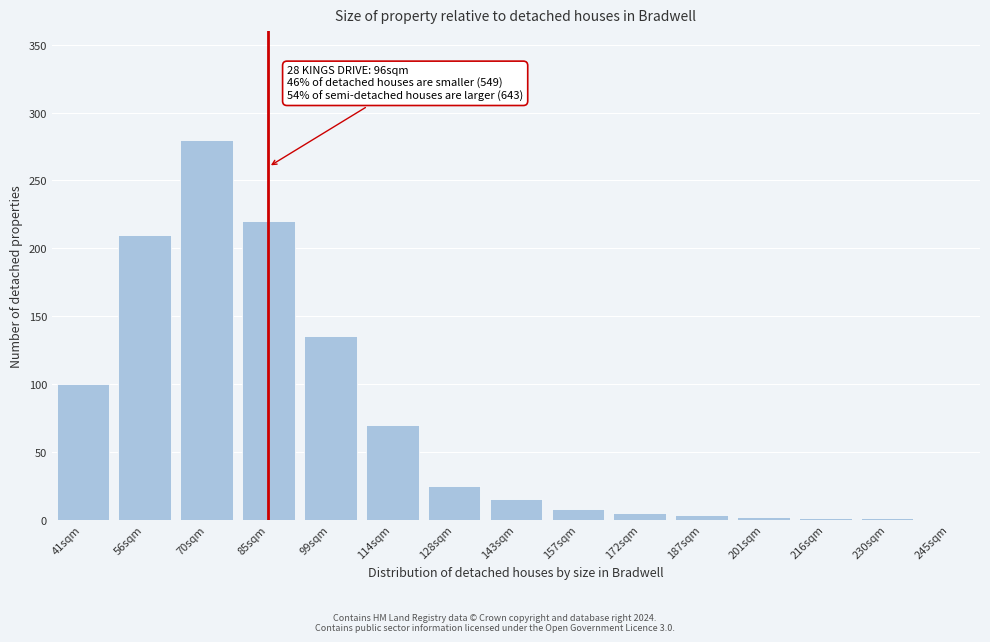

What is the sum of all values?

1075